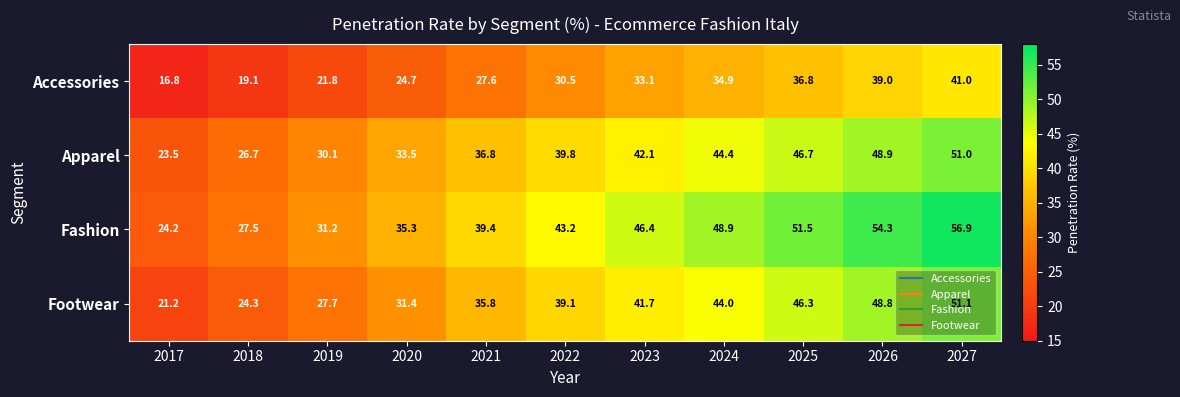

At 2026, list the series in order from smallest to largest.

Accessories, Footwear, Apparel, Fashion